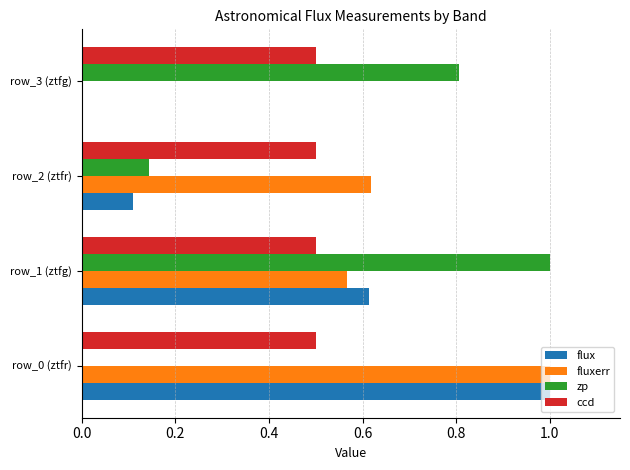

What is the maximum value shown in the chart?

1.0